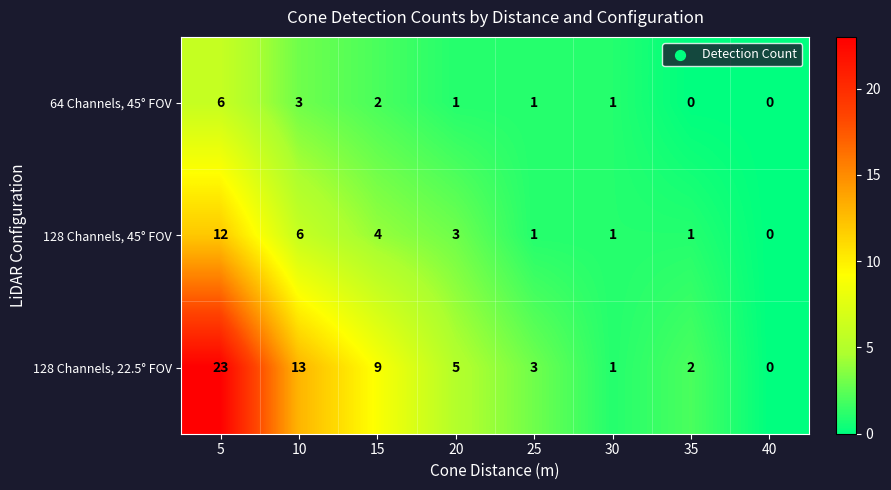

Between 25 and 30, which series saw the biggest shift?

128 Channels, 22.5° FOV